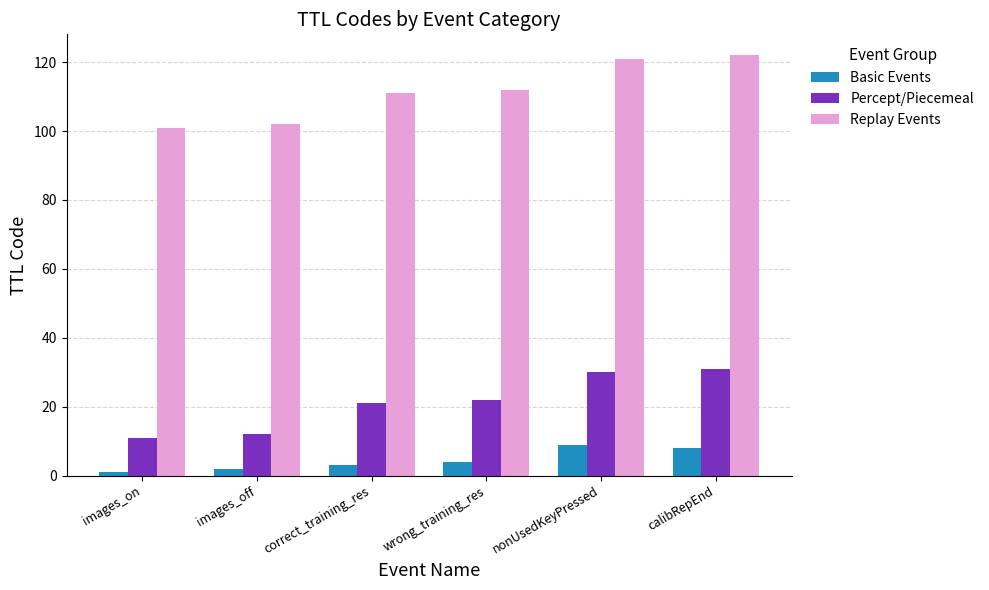

What are all the series names shown in the legend?

Basic Events, Percept/Piecemeal, Replay Events